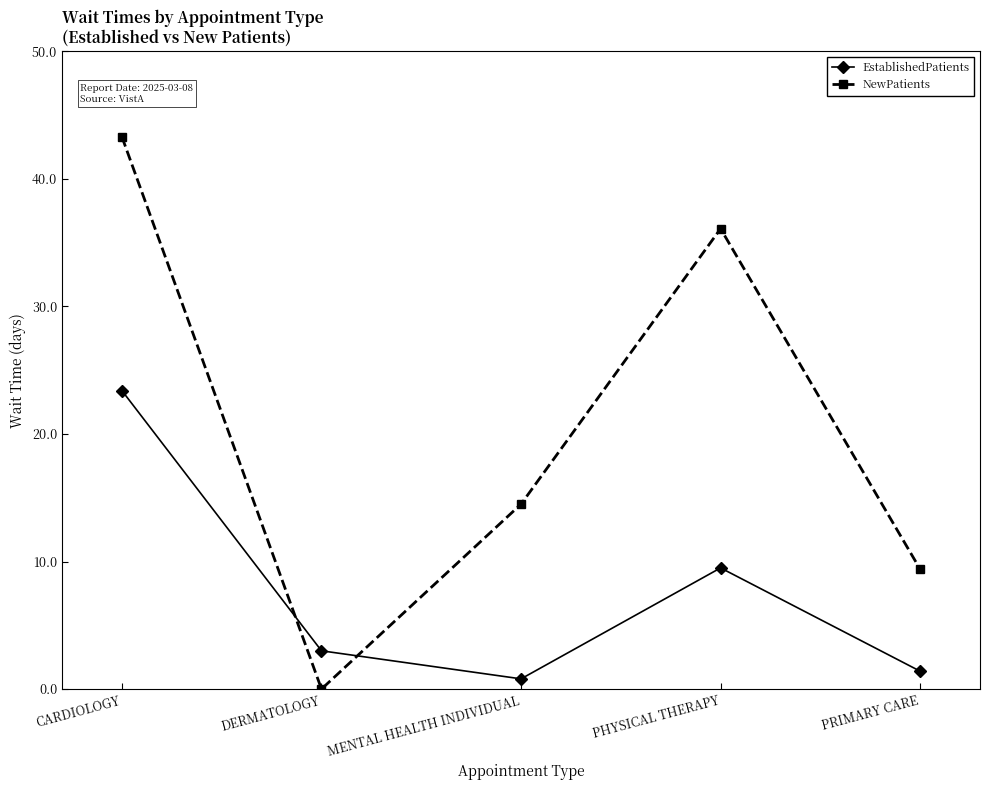

What is the spread (max minus min) of values at PHYSICAL THERAPY?

26.6